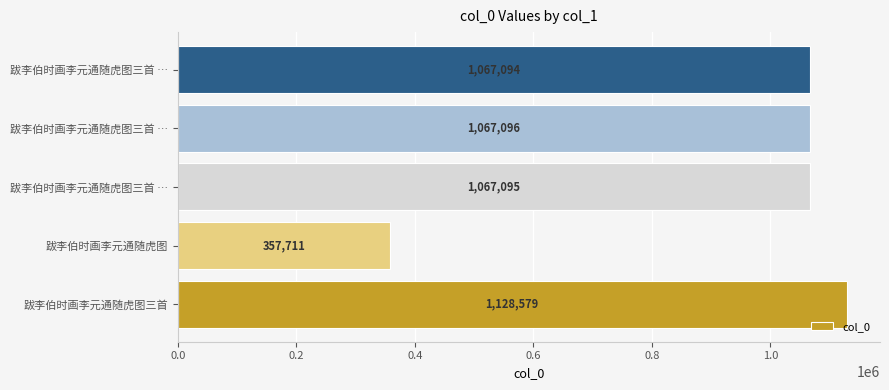

What is the sum of all values?

4687575